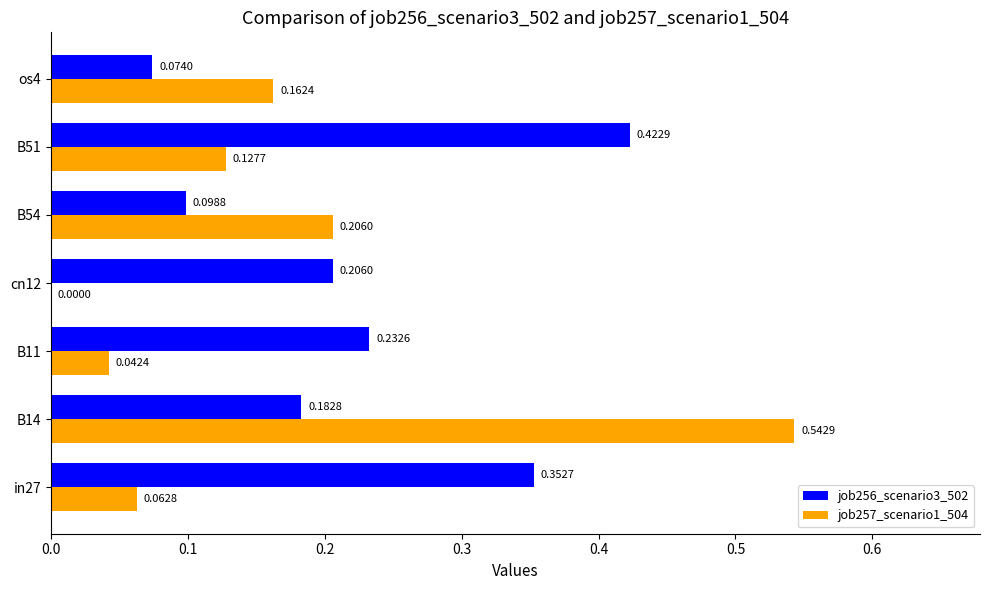

Count the number of categories in the chart.

7